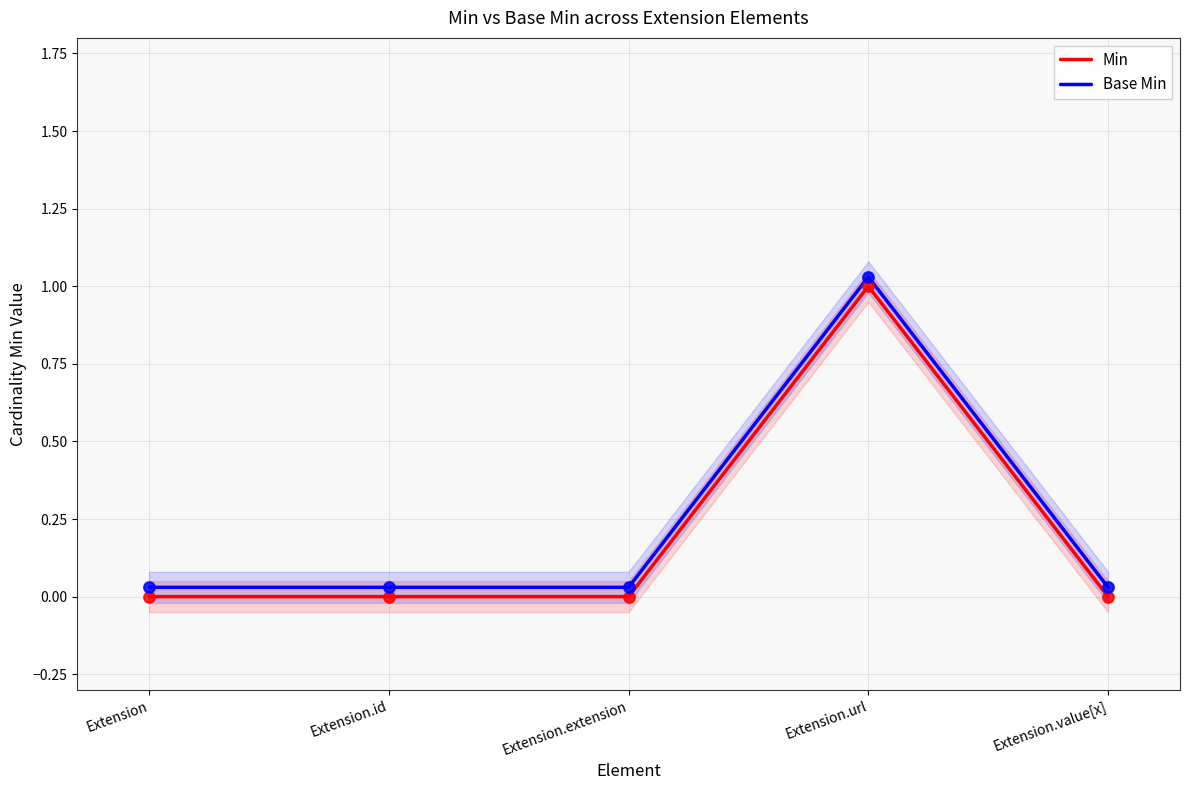

Is the value of Base Min at Extension.id greater than the value of Min at Extension.extension?

Yes